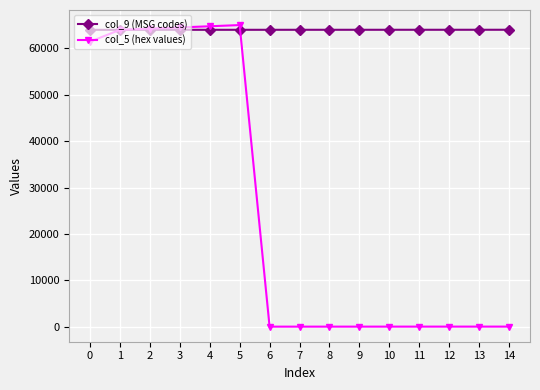

Which series has the largest total across all categories?

col_9 (MSG codes)